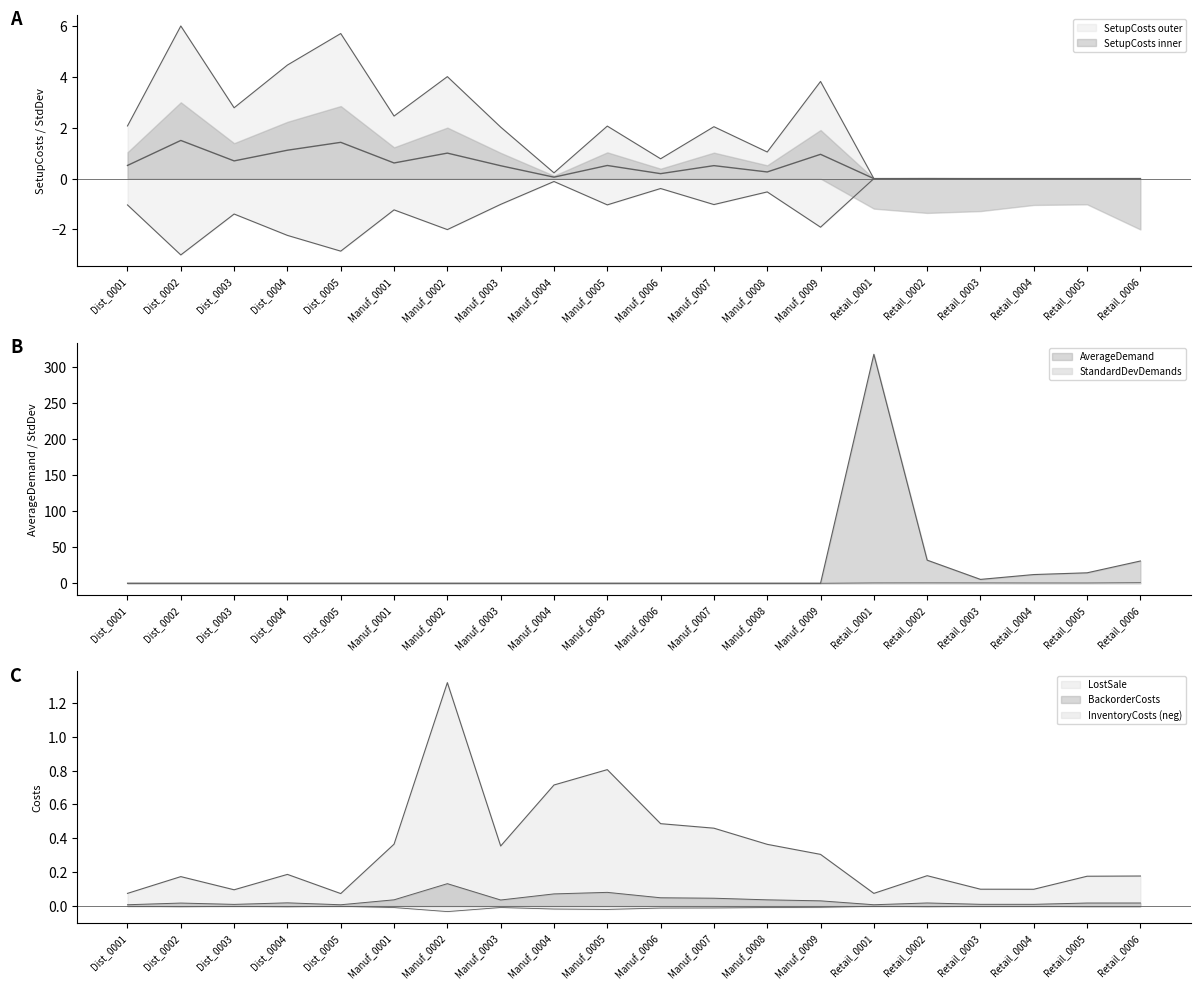

At which label does SetupCosts reach its peak?

Dist_0002